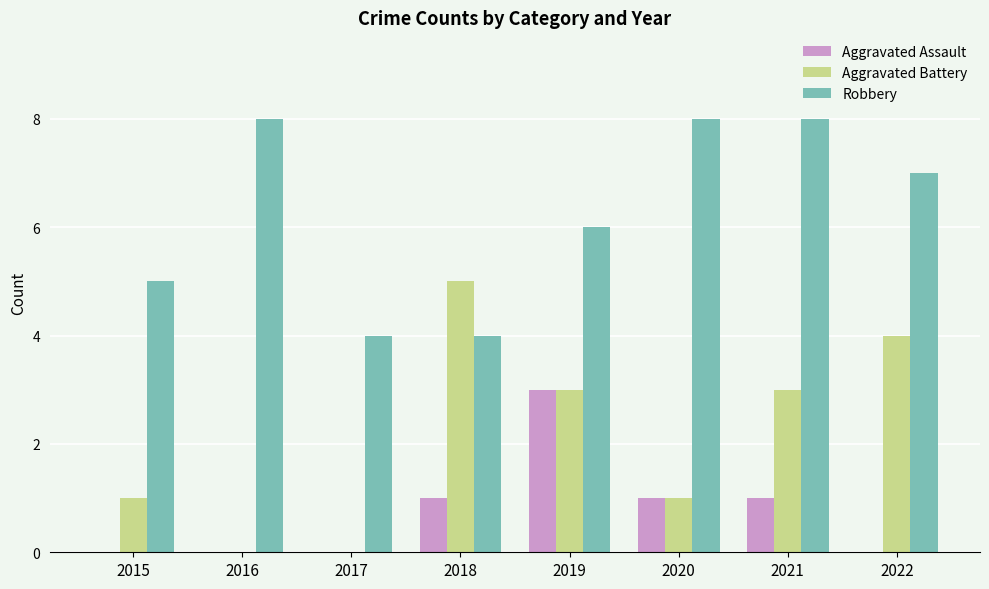

Which series has the largest total across all categories?

Robbery